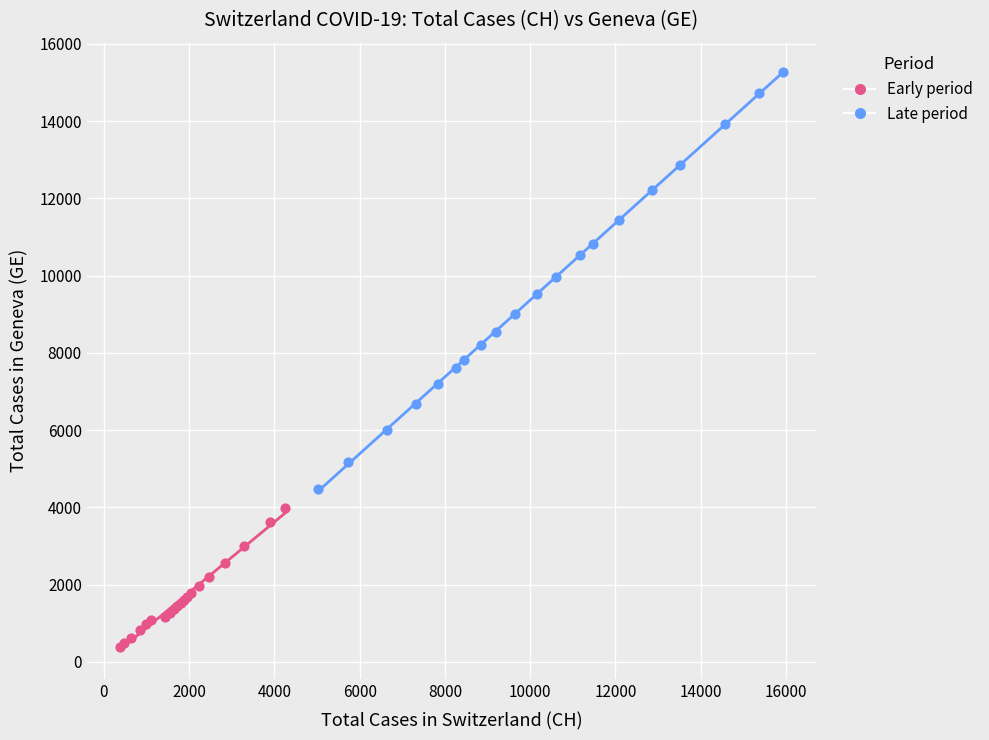

Which series has the largest Y range (max minus min)?

Late period